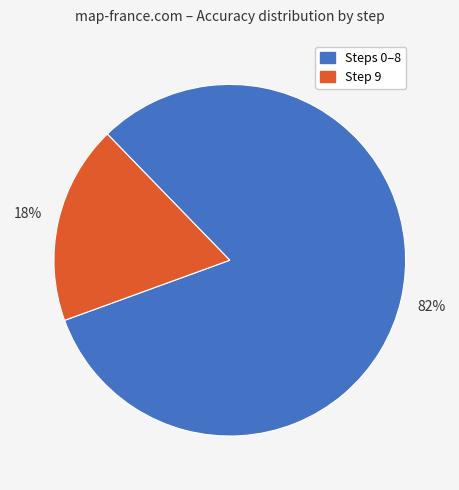

Which has a higher value, Steps 0–8 or Step 9?

Steps 0–8